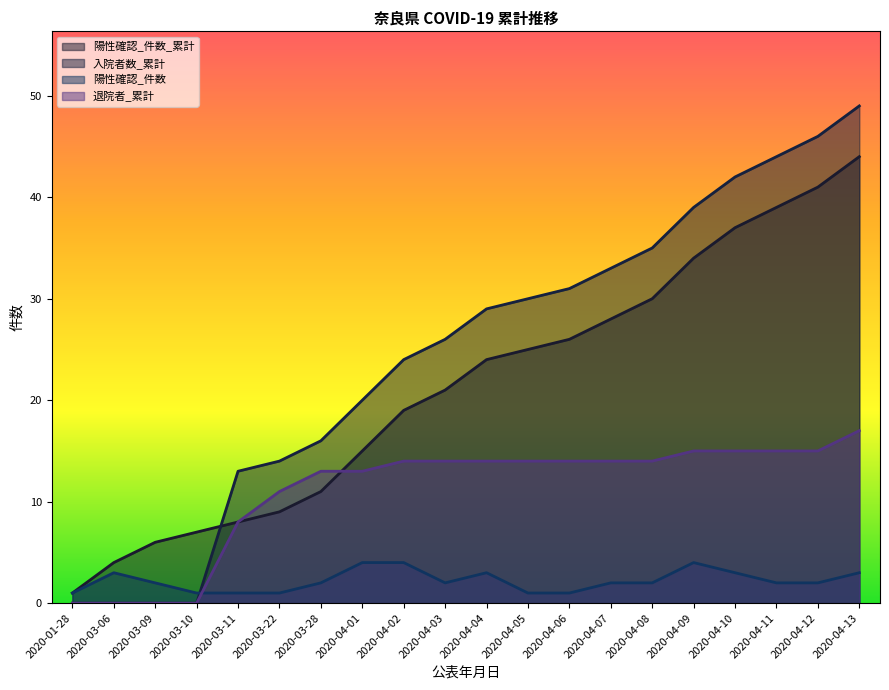

At 2020-01-28, list the series in order from largest to smallest.

陽性確認_件数_累計, 陽性確認_件数, 入院者数_累計, 退院者_累計